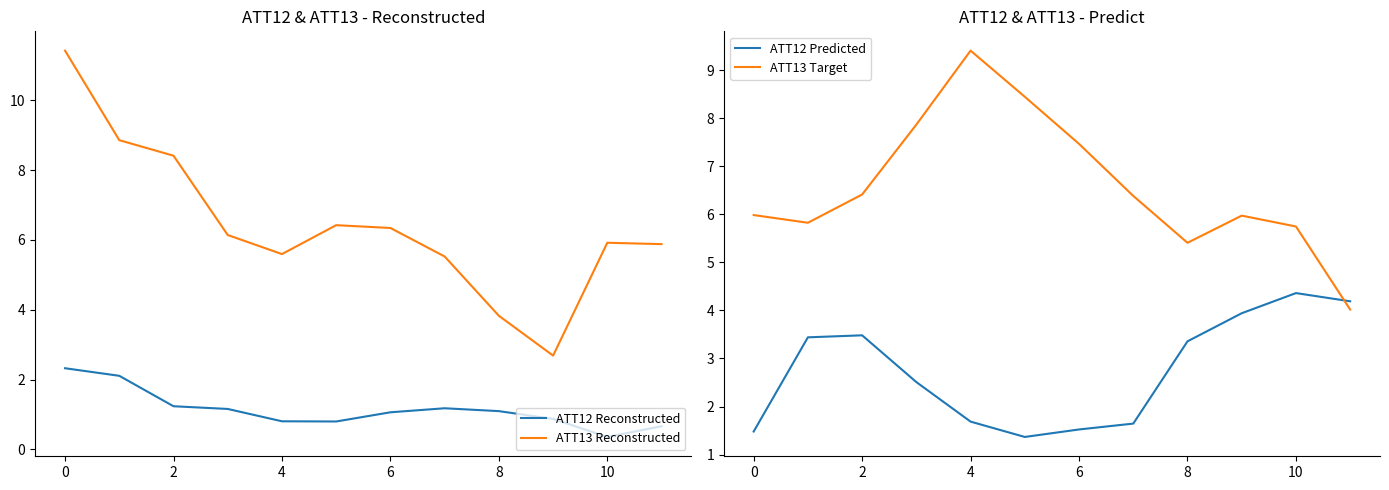

True or false: ATT12 Reconstructed and ATT13 Reconstructed intersect in this chart.

False